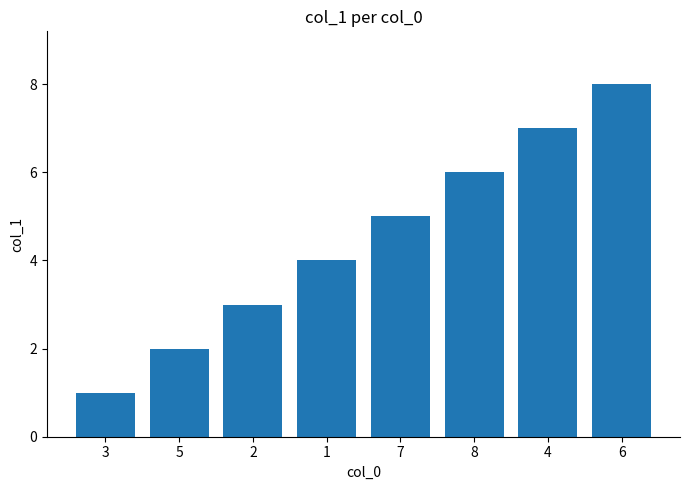

The chart shows a value of 7 at 4. True or false?

True